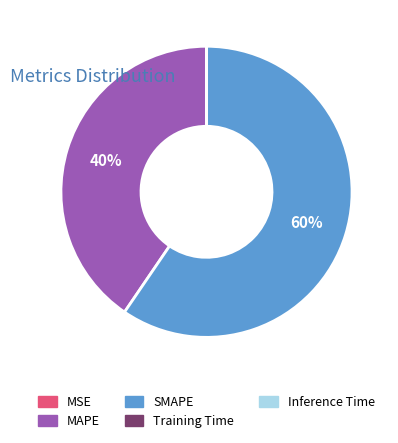

Is there a majority slice in this chart?

Yes